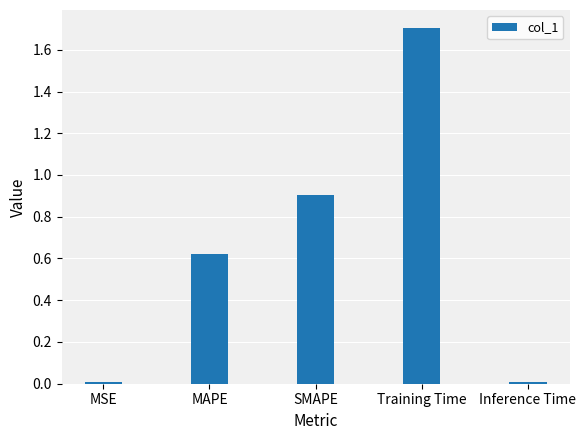

The chart shows a value of 0.9 at MAPE. True or false?

False